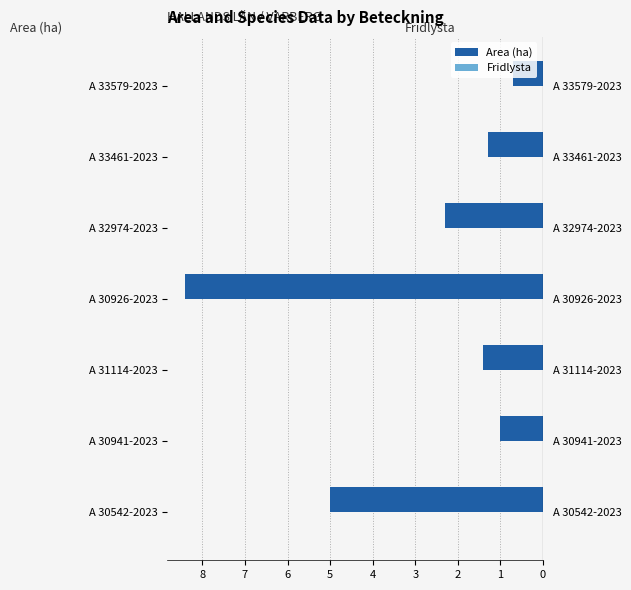

At how many categories does at least one series exceed -7?

7